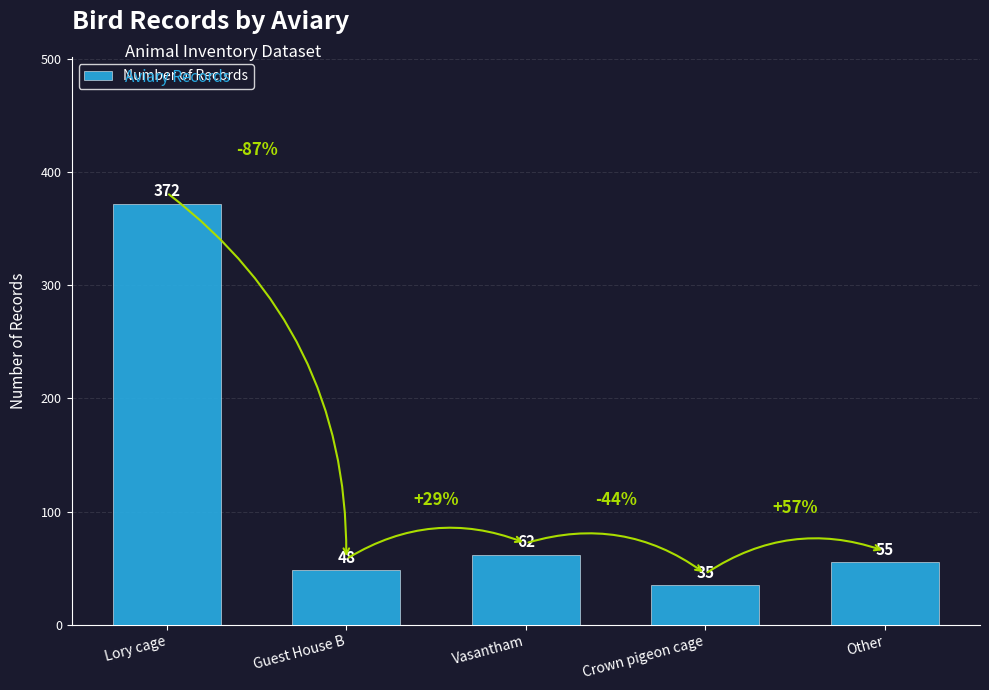

What is the label of the 3rd bar from the left?

Vasantham